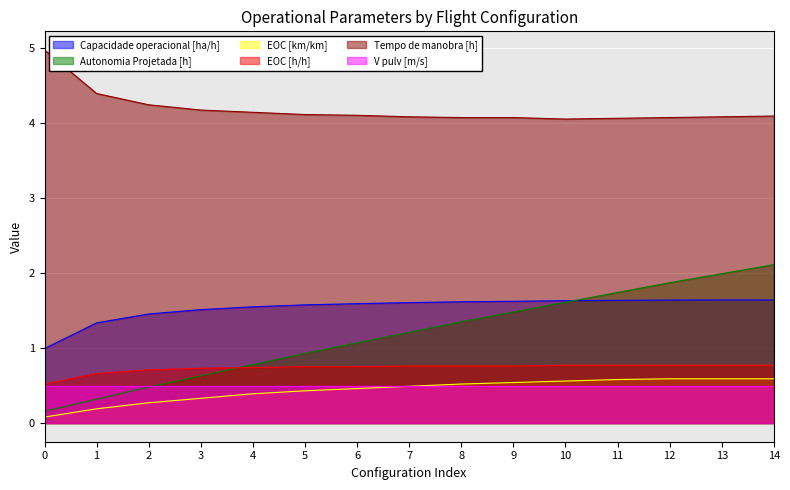

What is the difference between the maximum and minimum values in the Tempo de manobra [h] series?

0.9